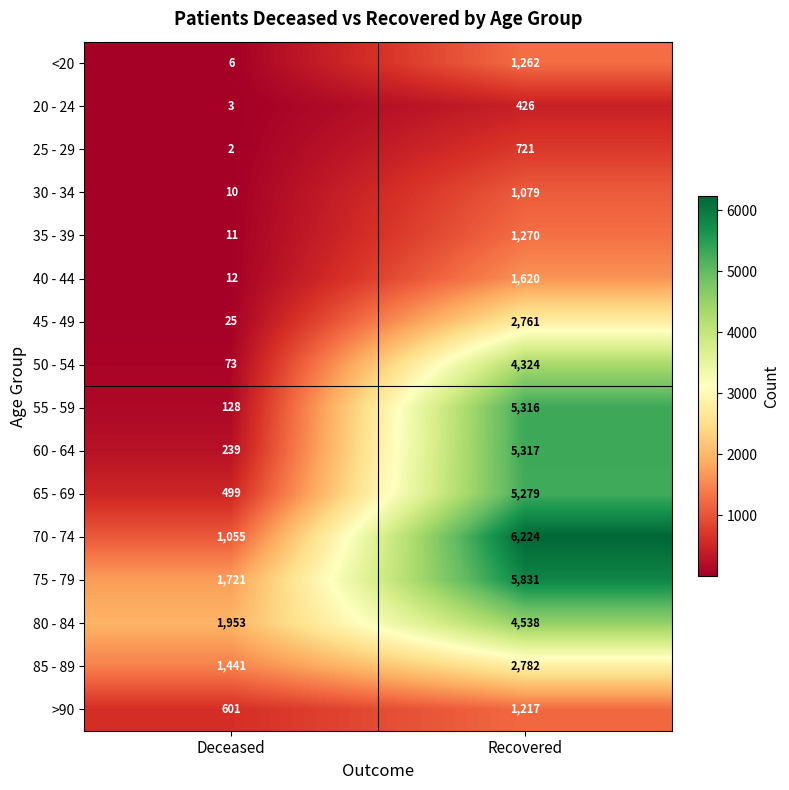

Which series has the widest spread of values?

55 - 59